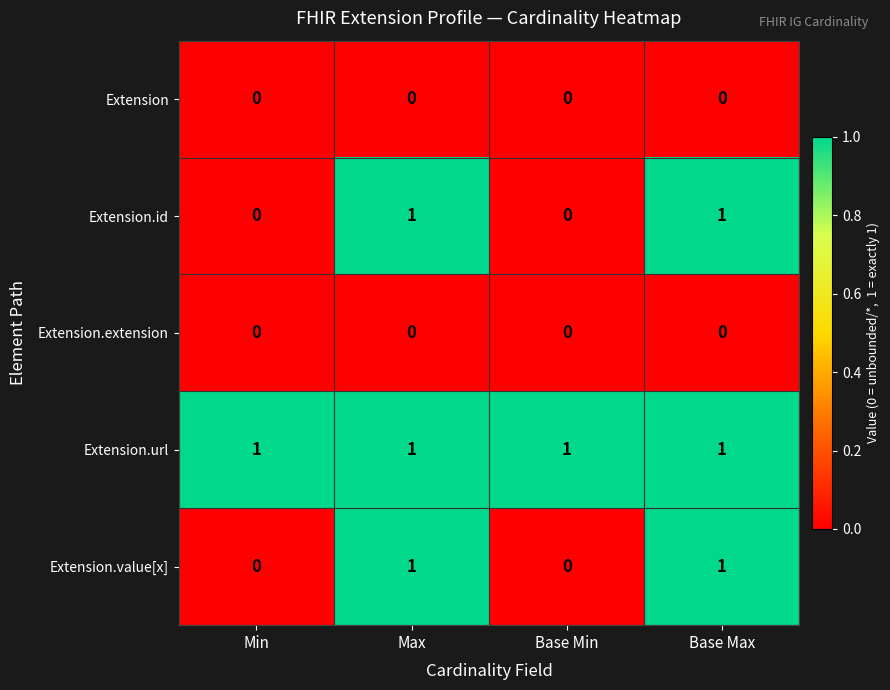

How many Extension.id values are between 0 and 1?

4